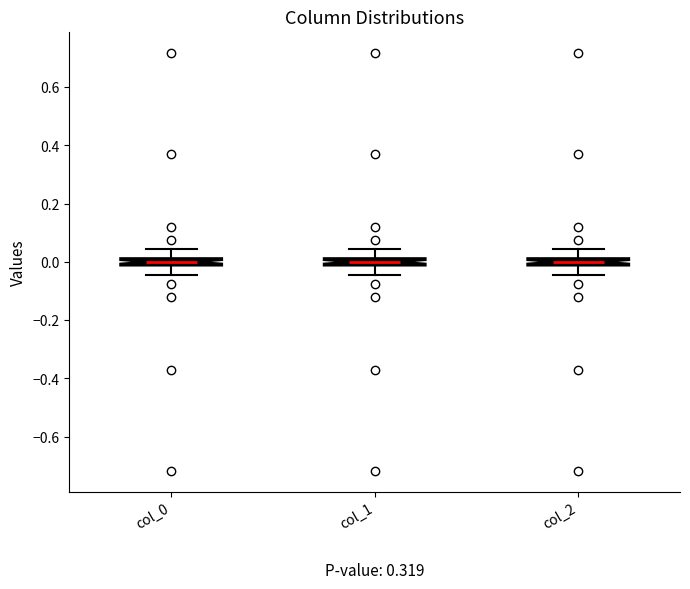

Where does the upper whisker of the box for col_0 end on the y-axis? The values are not printed on the chart, so give them approximately, as read against the axis.

0.04